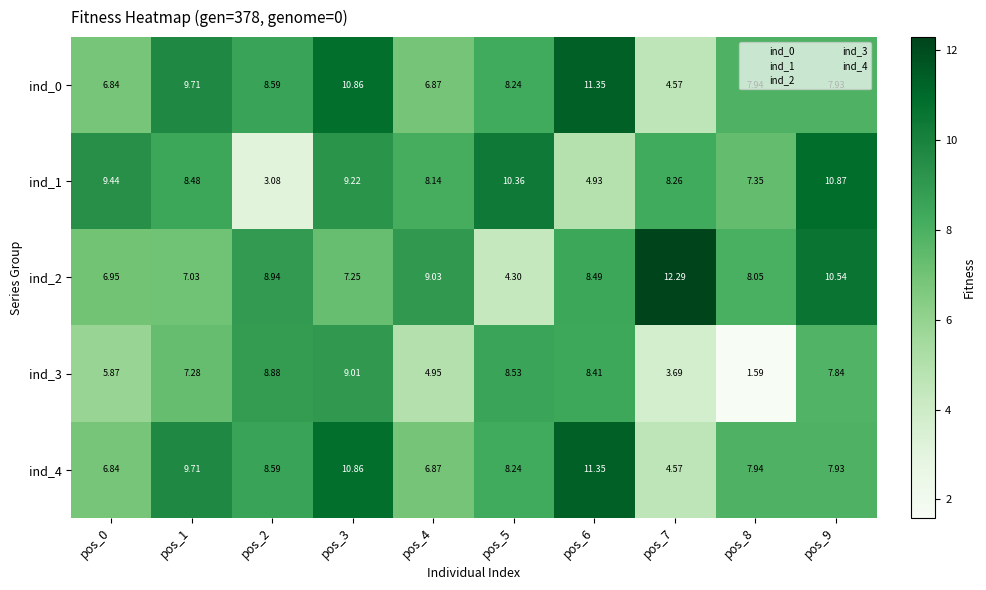

Is the value of ind_4 at pos_5 greater than the value of ind_2 at pos_3?

Yes